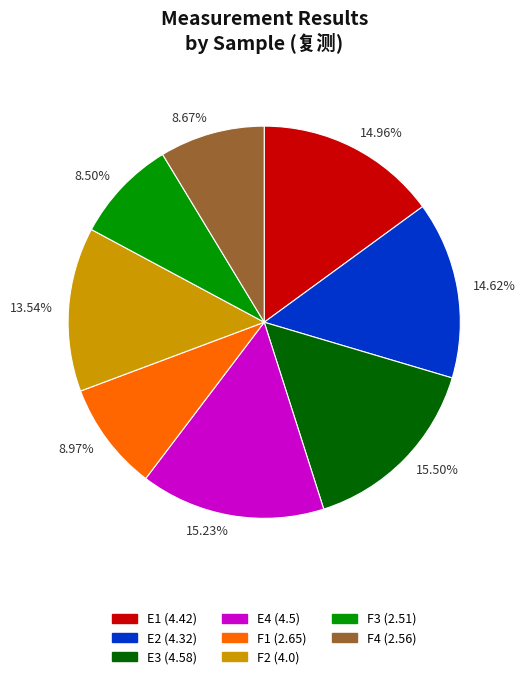

To the nearest percent, what is the average slice percentage?

12%